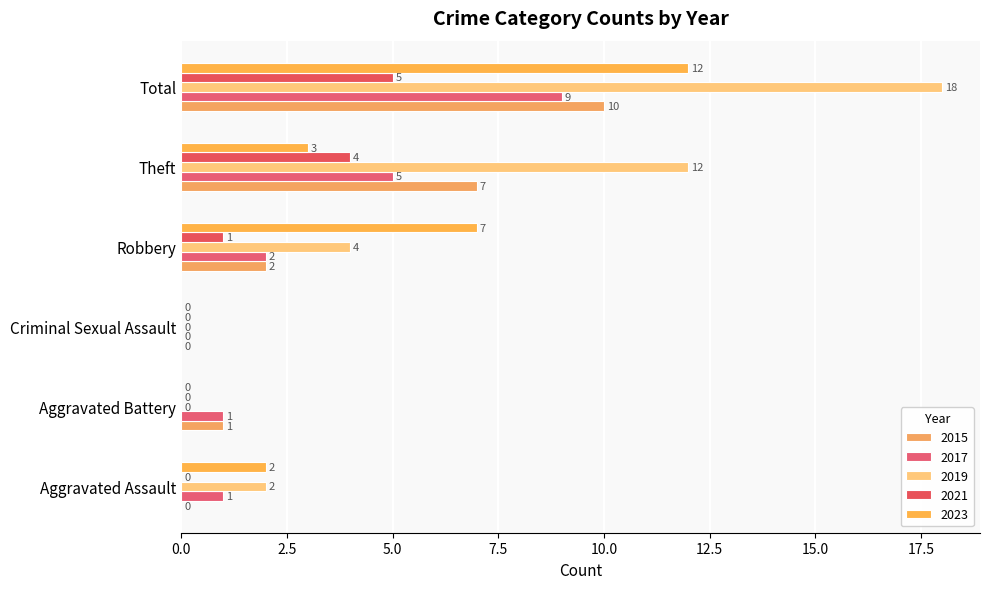

Reading right to left, list all the values displayed in this chart.

2015: 10	7	2	0	1	0
2016: 5	4	1	0	0	0
2017: 9	5	2	0	1	1
2019: 18	12	4	0	0	2
2023: 12	3	7	0	0	2